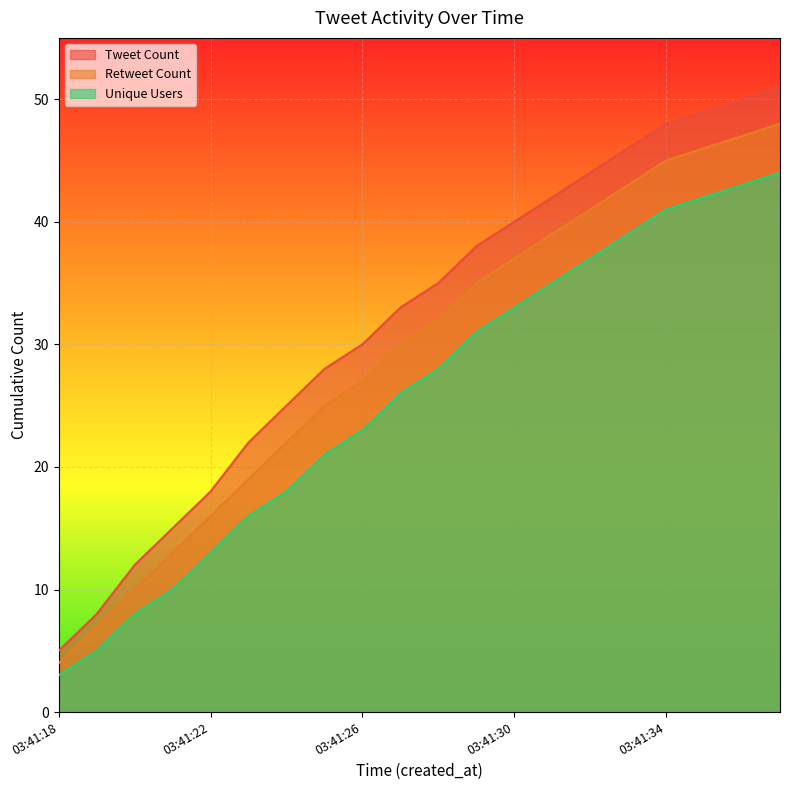

At which category is the sum across all series the highest?

03:41:37